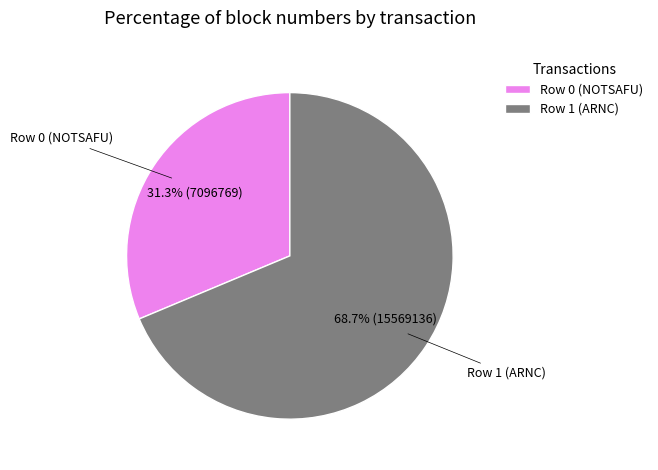

How many segments does this pie chart have?

2